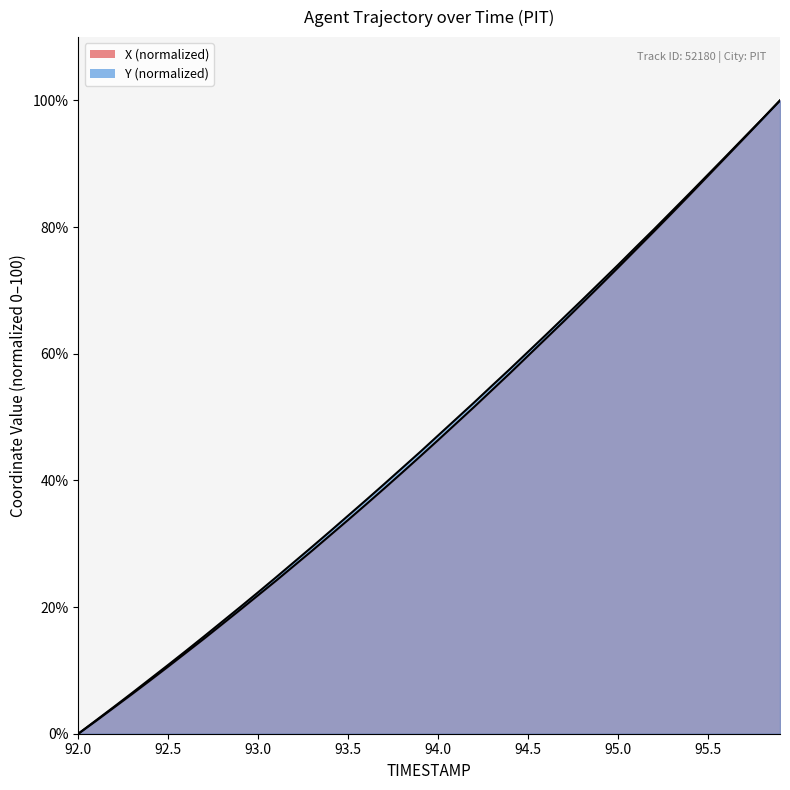

Which series has the largest range (max minus min)?

X